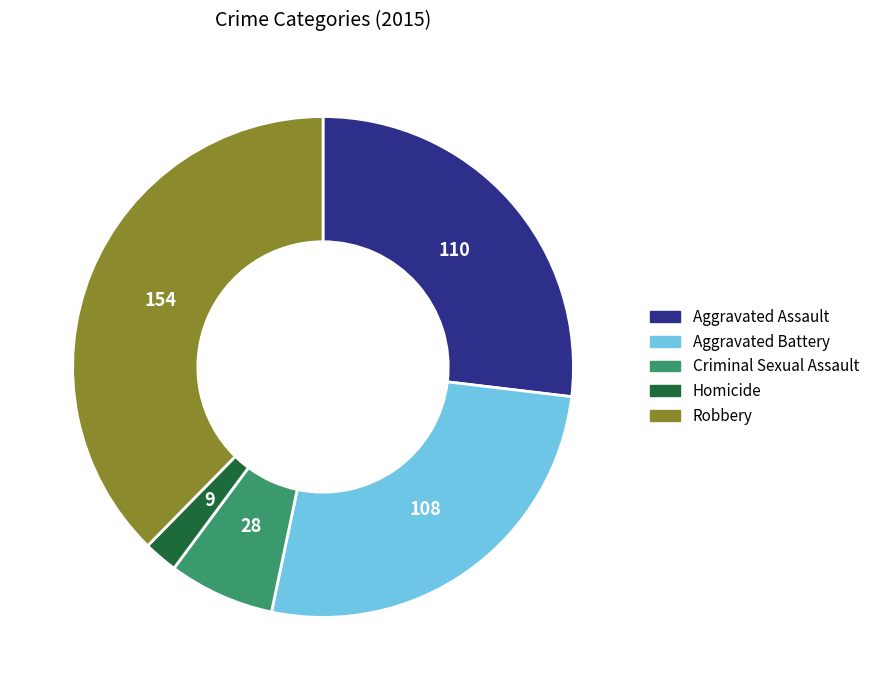

Does Robbery account for over 50% of the chart?

No